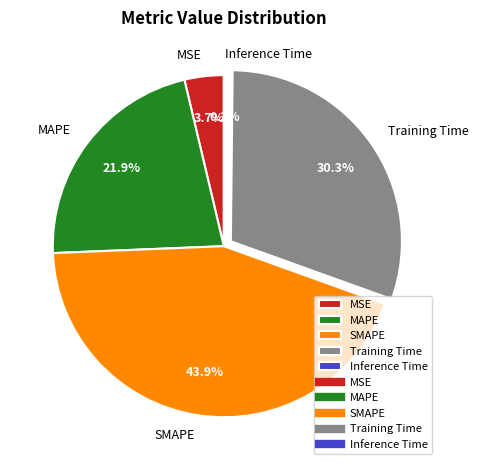

To the nearest percent, what percentage of the pie is MAPE?

22%